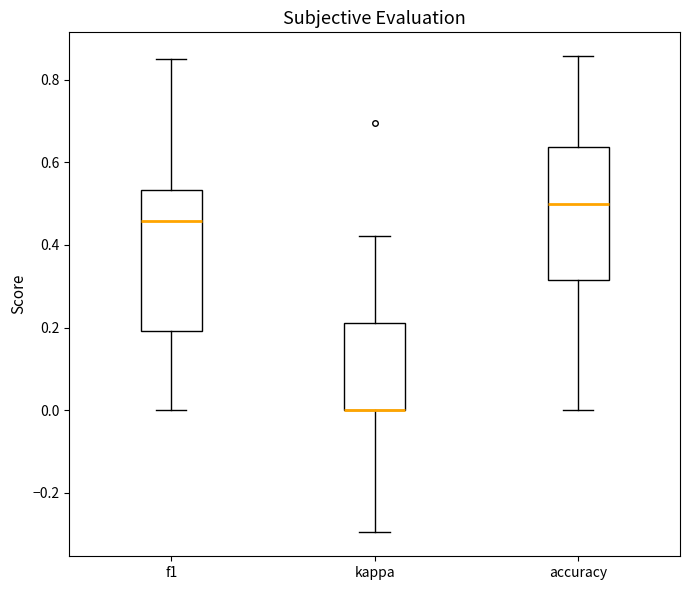

Comparing the boxes themselves (not the whiskers), which one is the tallest?

f1